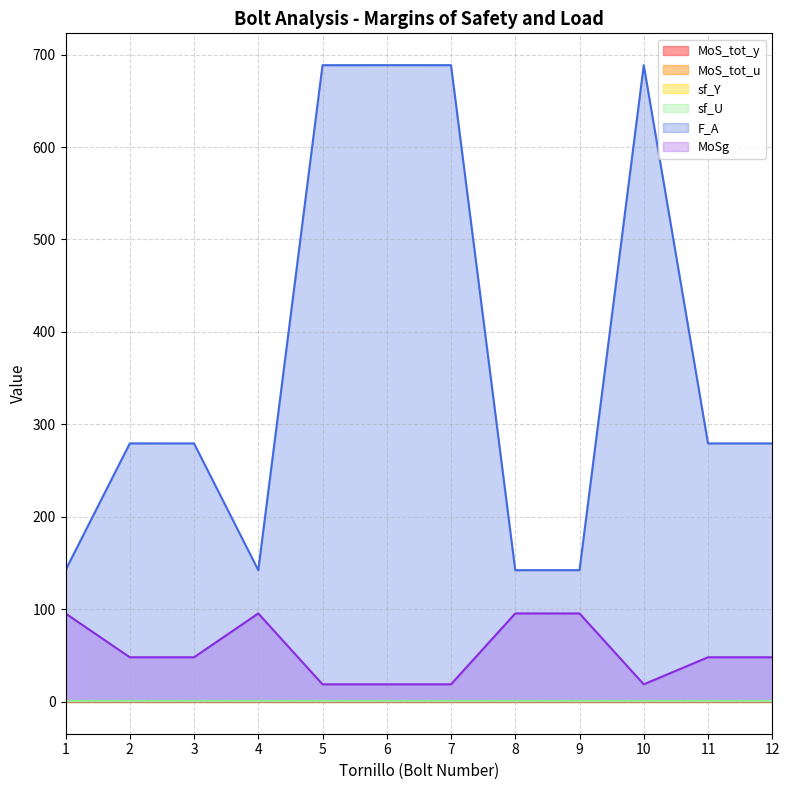

True or false: MoS_tot_y and MoS_tot_u cross at least once.

False